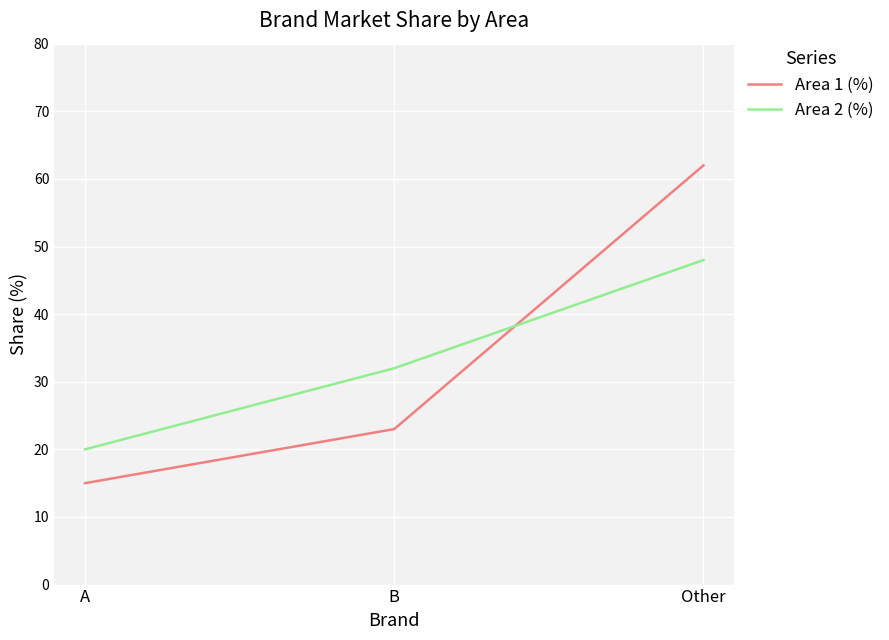

Is the value of Area 1 (%) at Other greater than the value of Area 2 (%) at B?

Yes